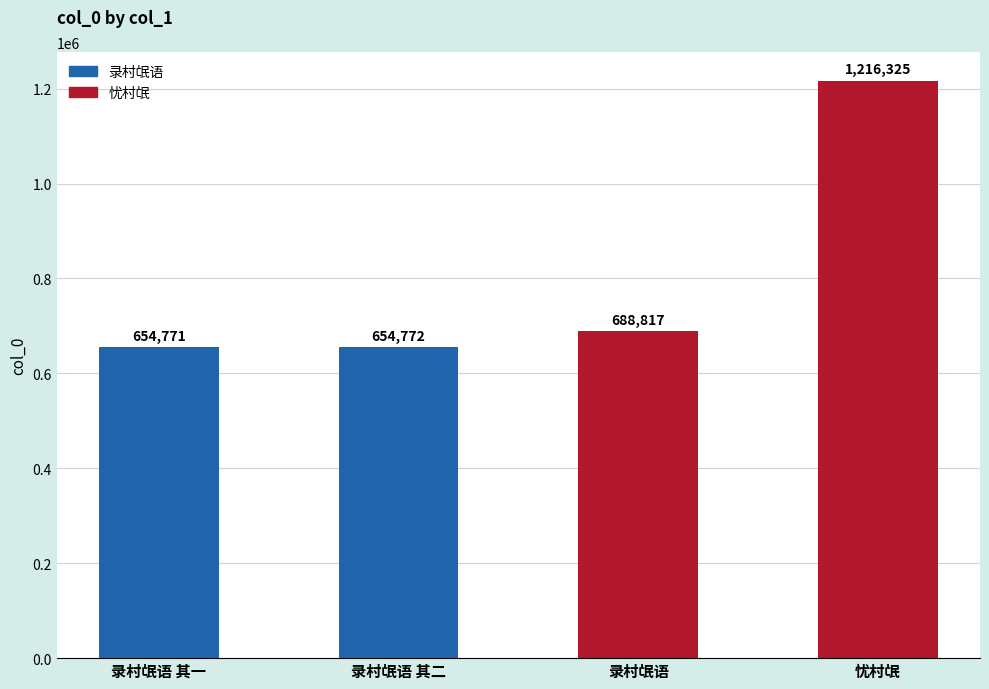

Where is the data nearest to the value 935548?

录村氓语